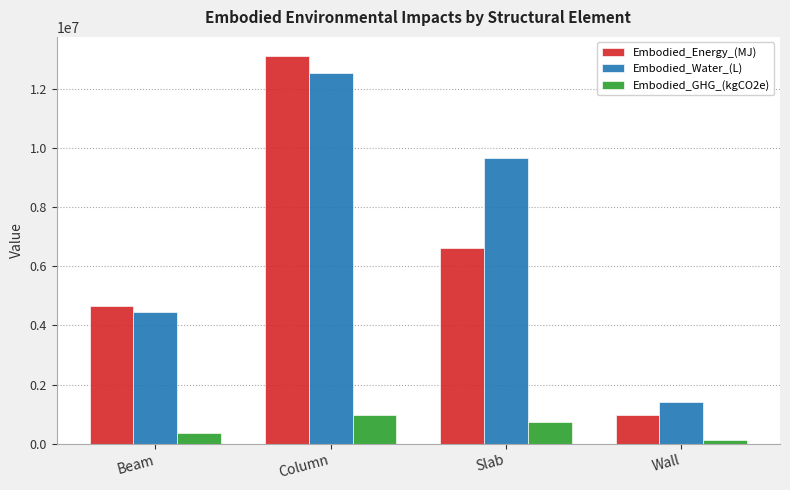

At which label does Embodied_Energy_(MJ) reach its minimum?

Wall